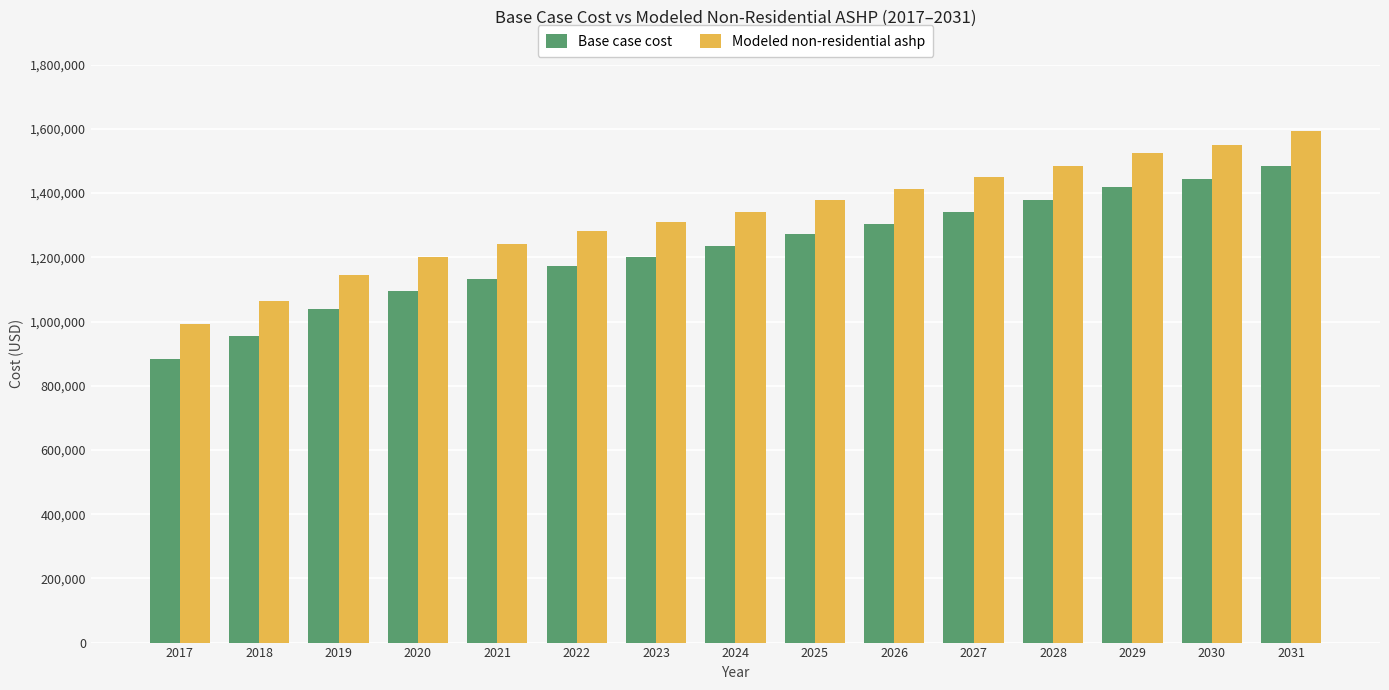

What is the highest value of the Base case cost series?

1485714.5